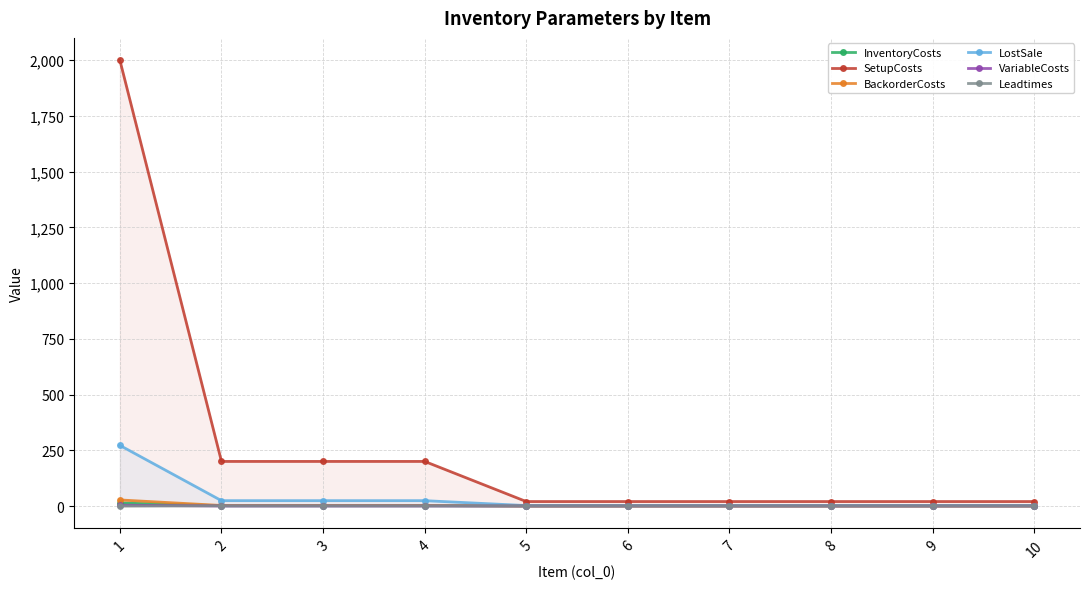

How many lines are shown in the chart?

6